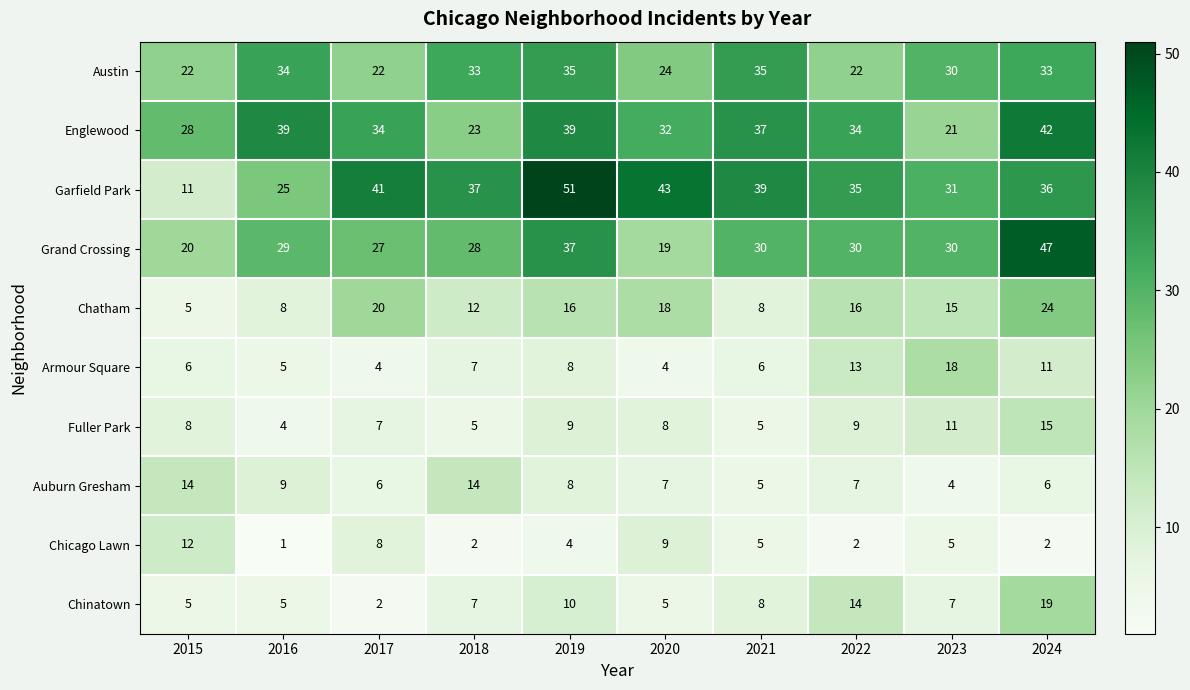

At how many categories does at least one series exceed 10?

10